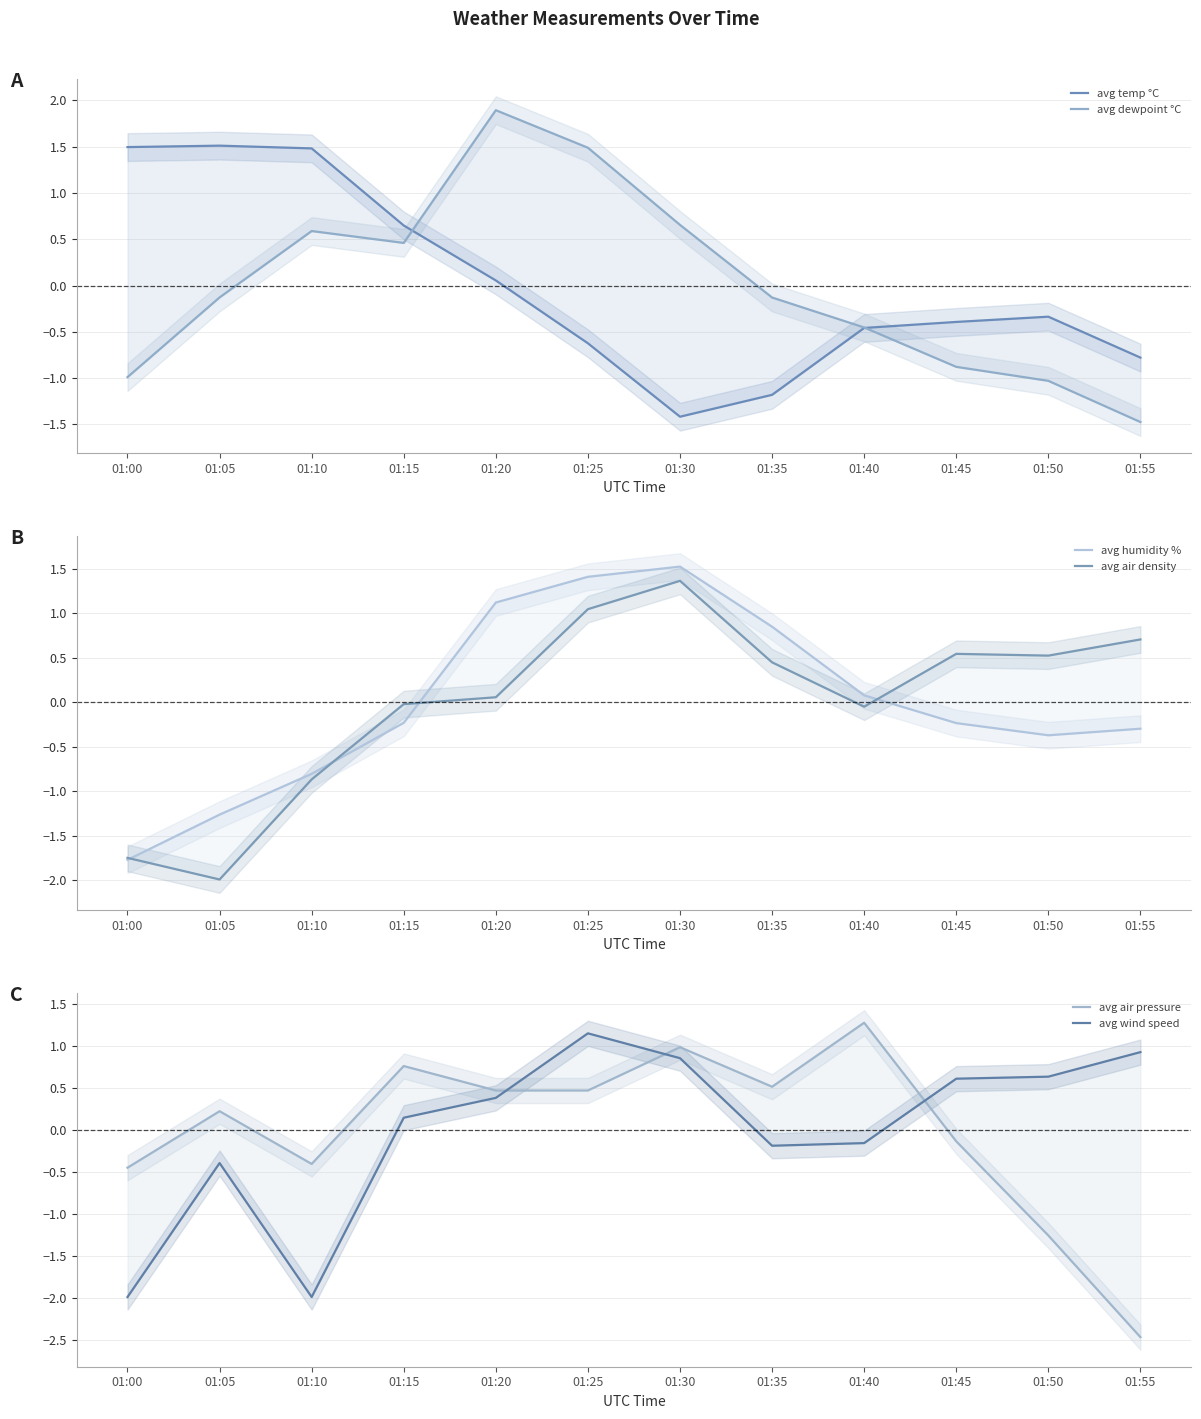

List the labels in order of avg wind speed value, smallest first.

01:00, 01:10, 01:05, 01:35, 01:40, 01:15, 01:20, 01:45, 01:50, 01:30, 01:55, 01:25